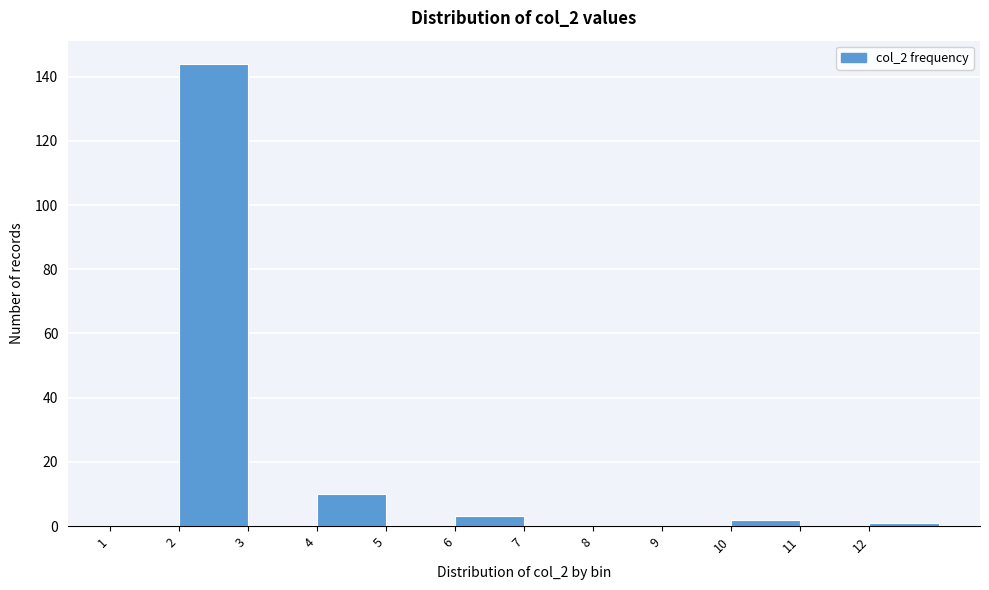

What is the height of the bar covering 4 to 5 on the x-axis? The values are not printed on the chart, so give them approximately, as read against the axis.

10